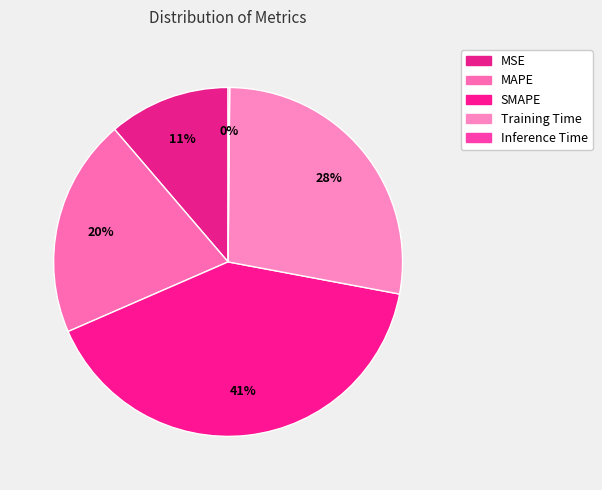

Which category has the biggest portion of the pie?

SMAPE